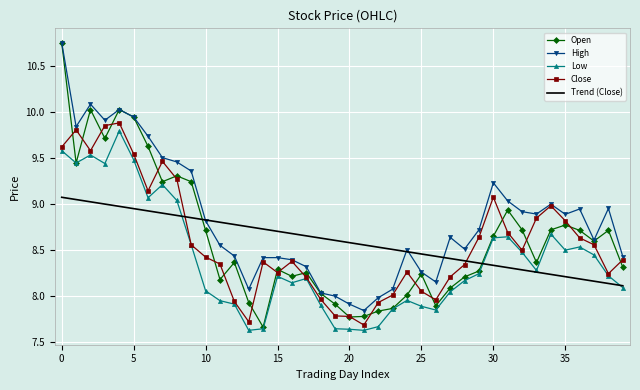

How many times do Trend (Close) and Open cross each other?

2